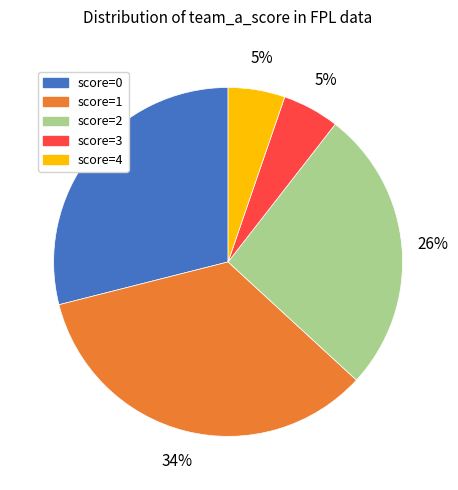

Count the number of slices in the pie.

5